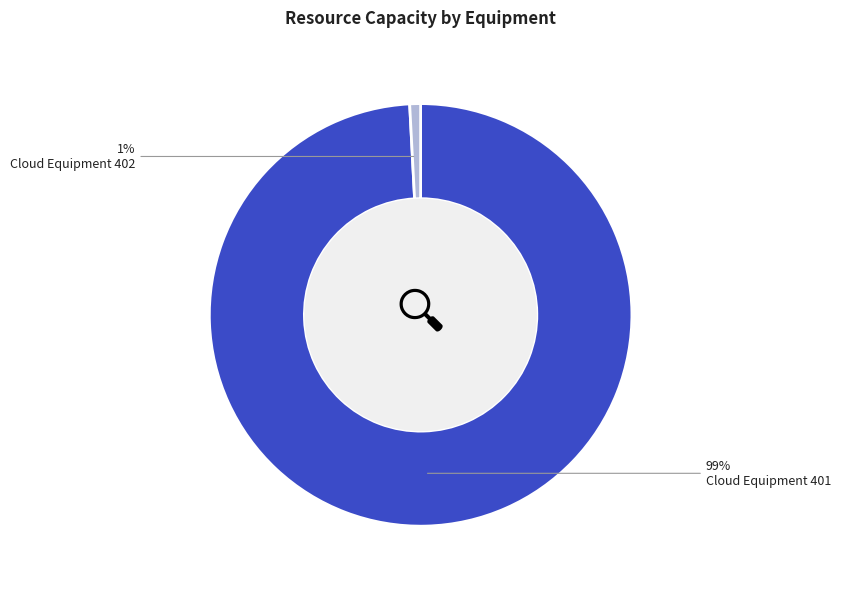

Count the number of slices in the pie.

2